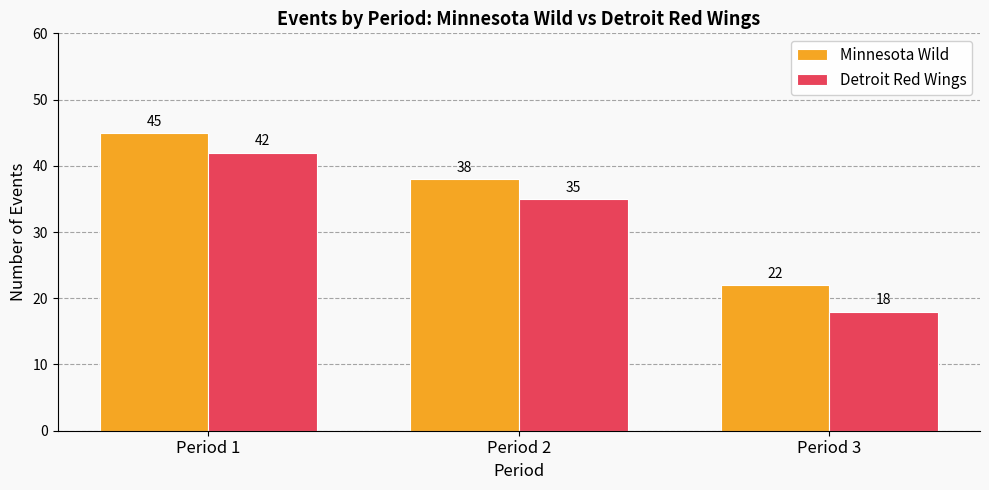

What is the spread (max minus min) of values at Period 3?

4